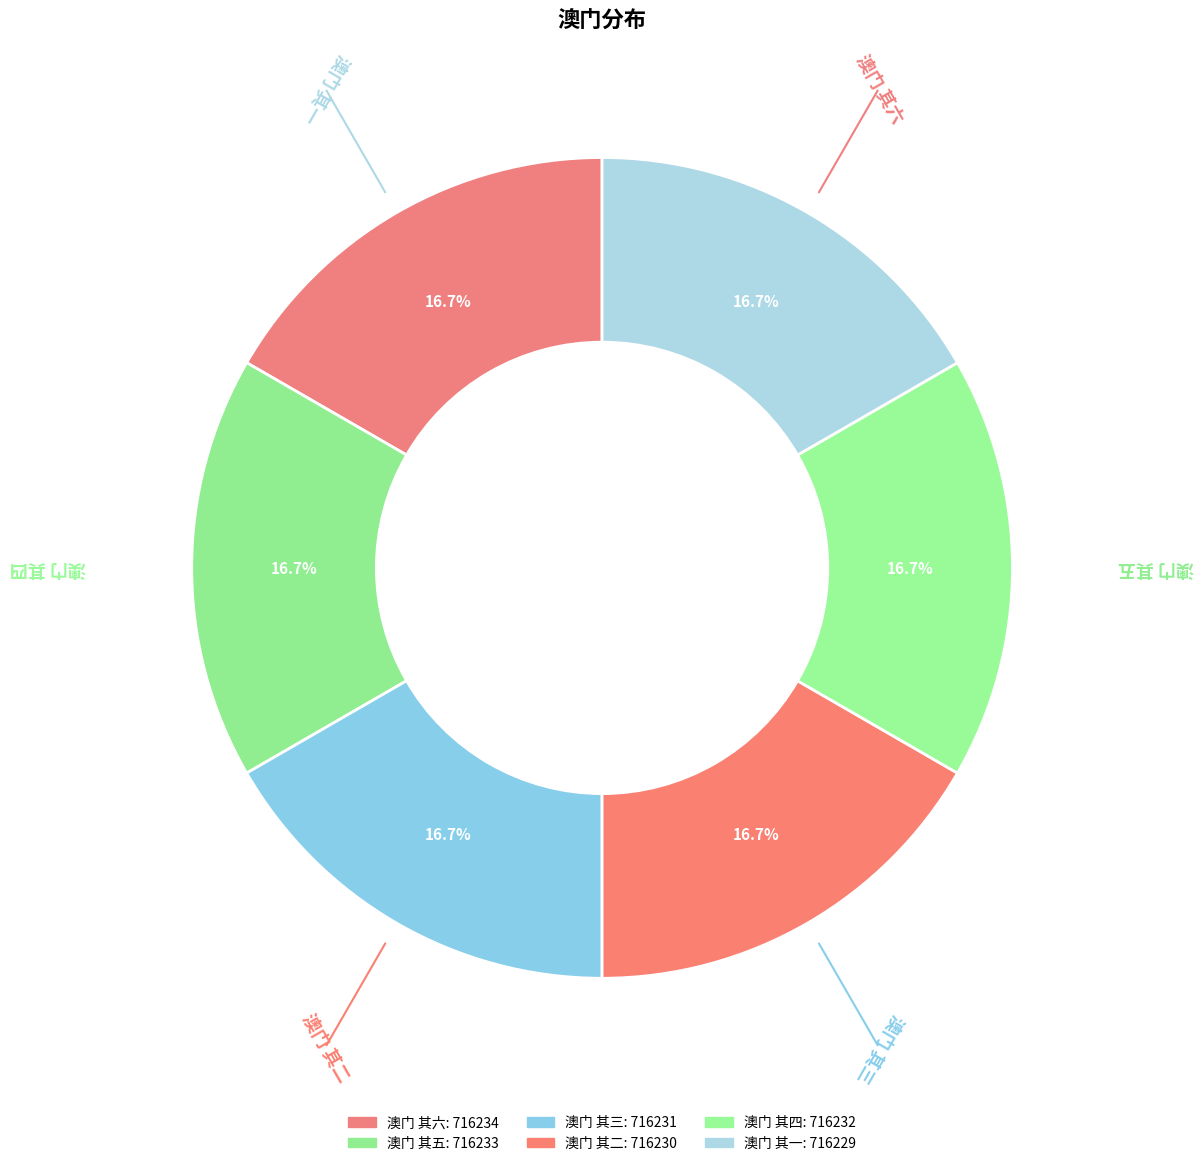

How many segments does this pie chart have?

6